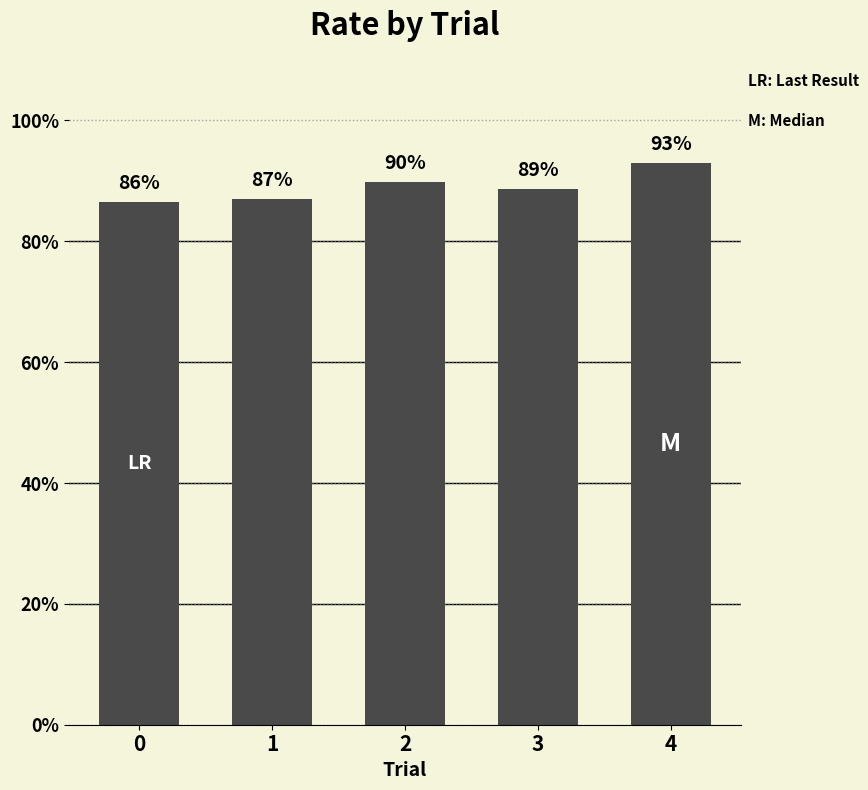

Rank the categories by value from highest to lowest.

4, 2, 3, 1, 0